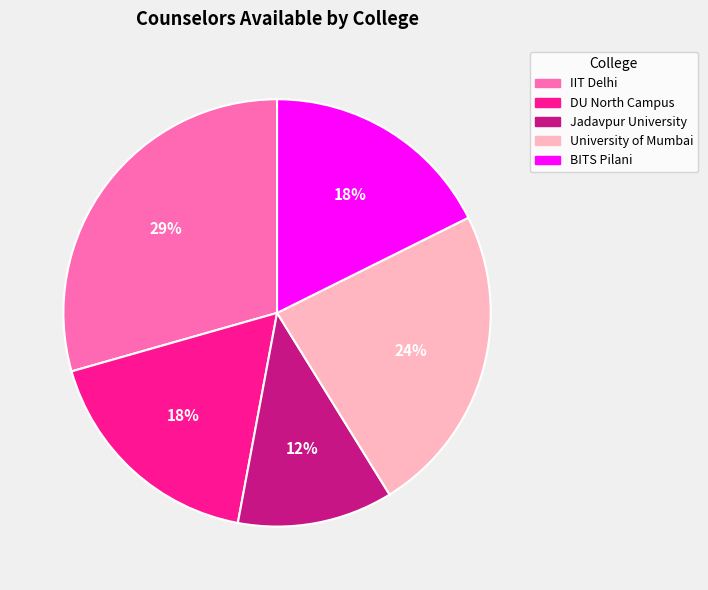

Does DU North Campus represent more than half of the total?

No